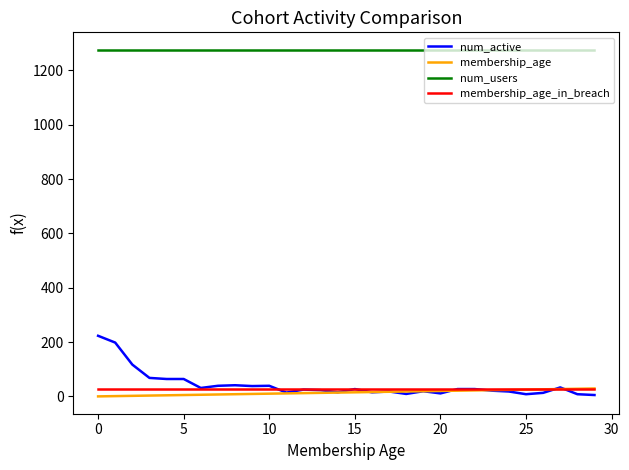

What is the greatest value displayed?

1276